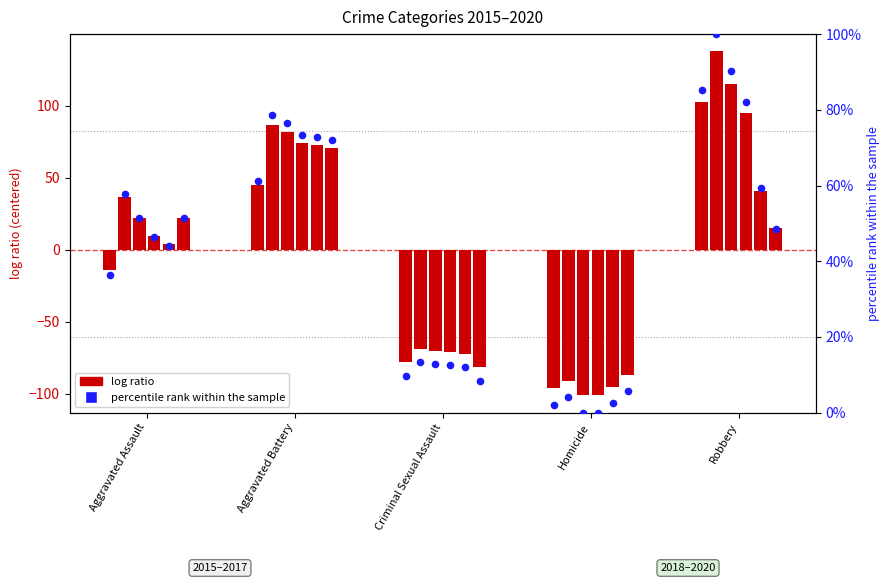

Which series has the widest spread of Y values?

log ratio 2015